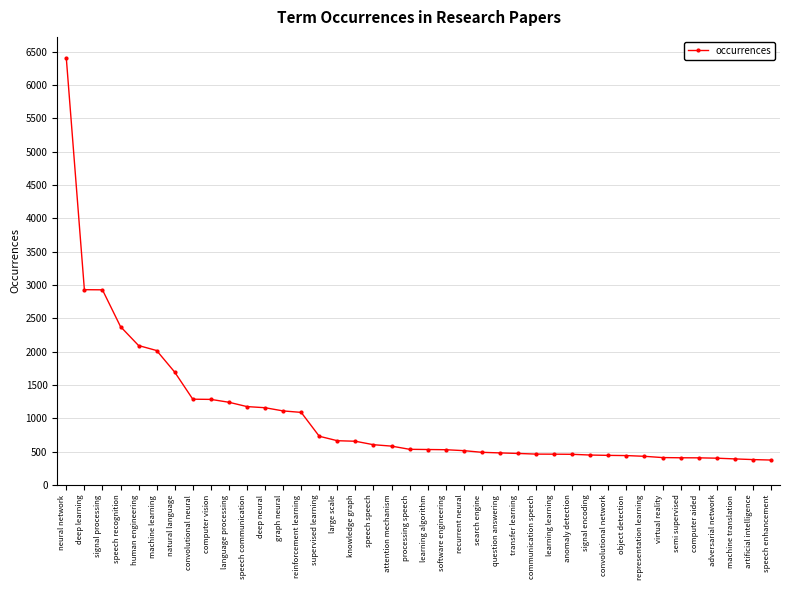

The chart shows a value of 1793 at speech communication. True or false?

False